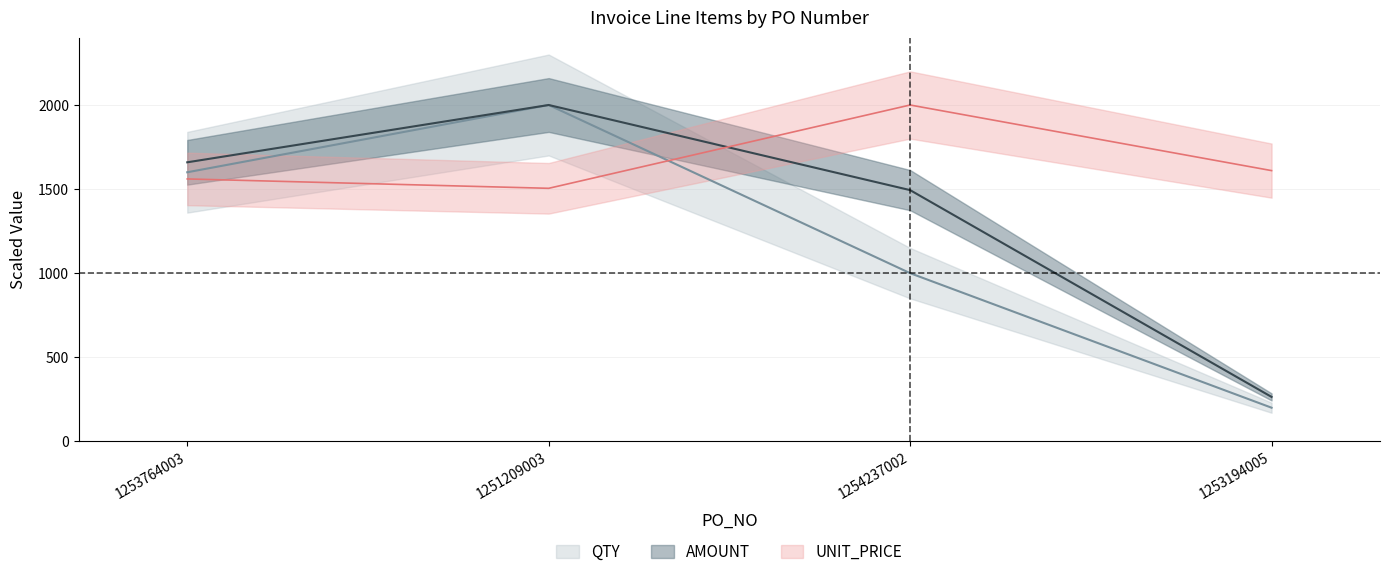

What is the difference between the second highest and second lowest values in the QTY series?

600.0